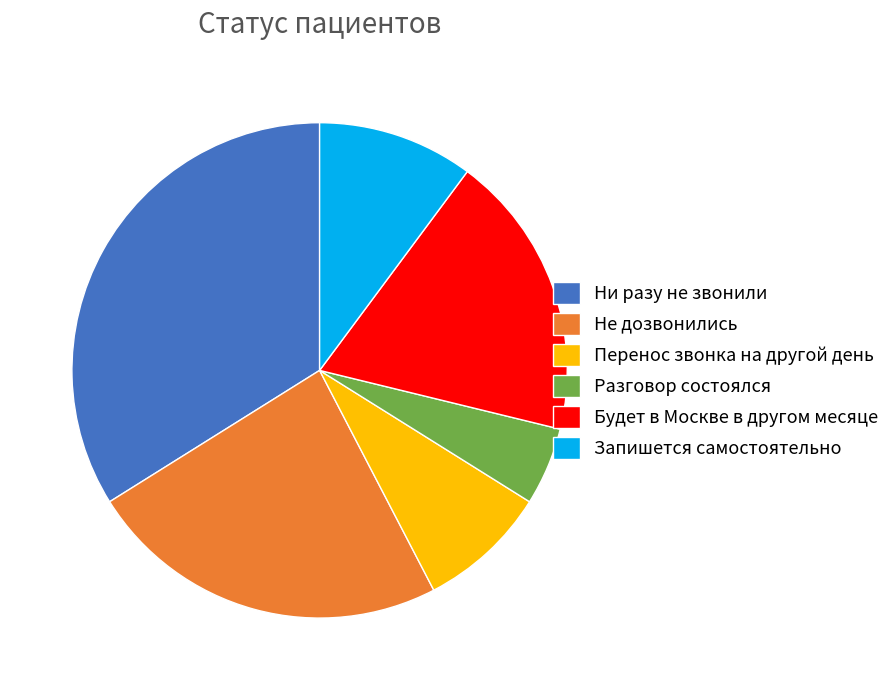

Do Разговор состоялся and Не дозвонились together represent more than half of the pie?

No